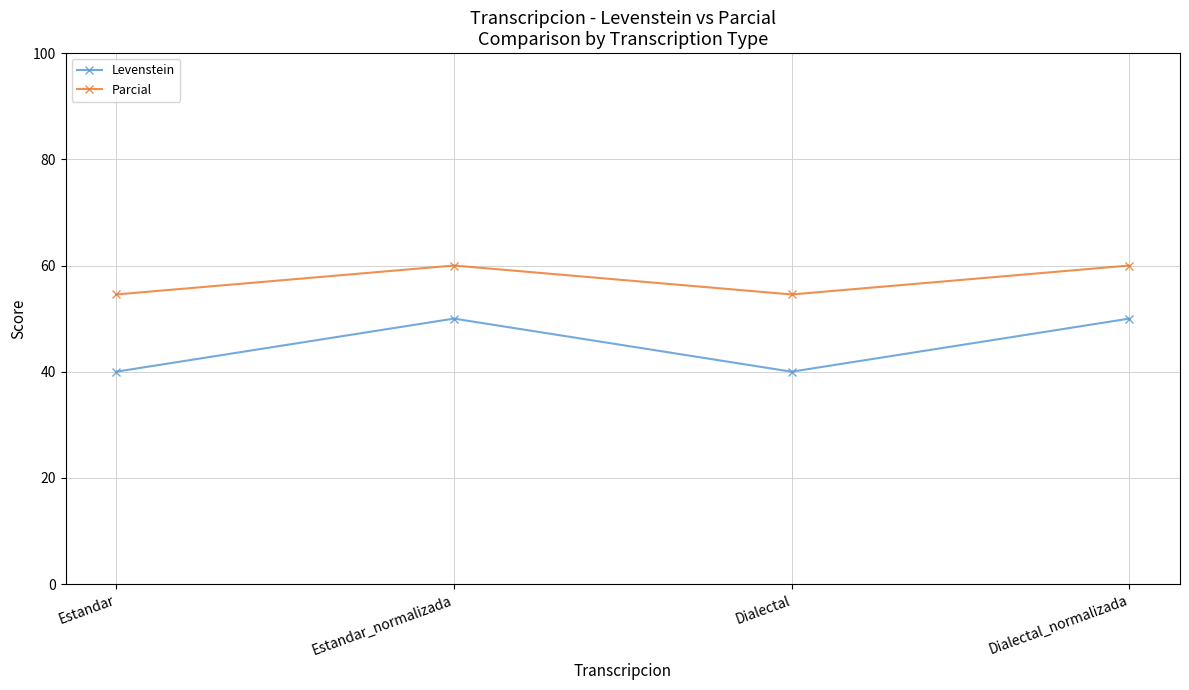

Between Estandar_normalizada and Dialectal, which series saw the biggest shift?

Levenstein